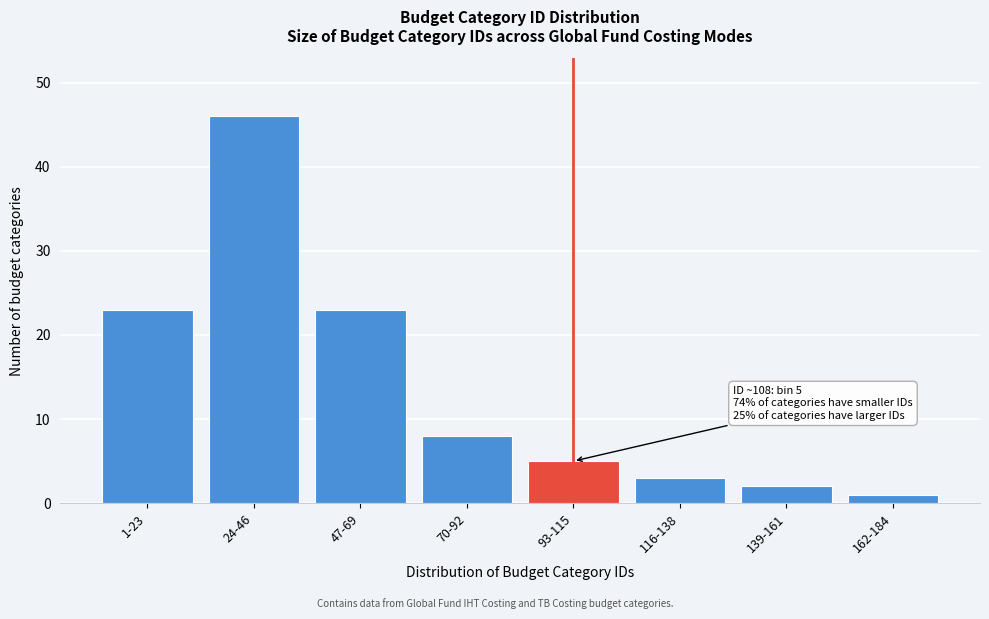

Reading right to left, extract all data points from this chart.

1	2	3	5	8	23	46	23